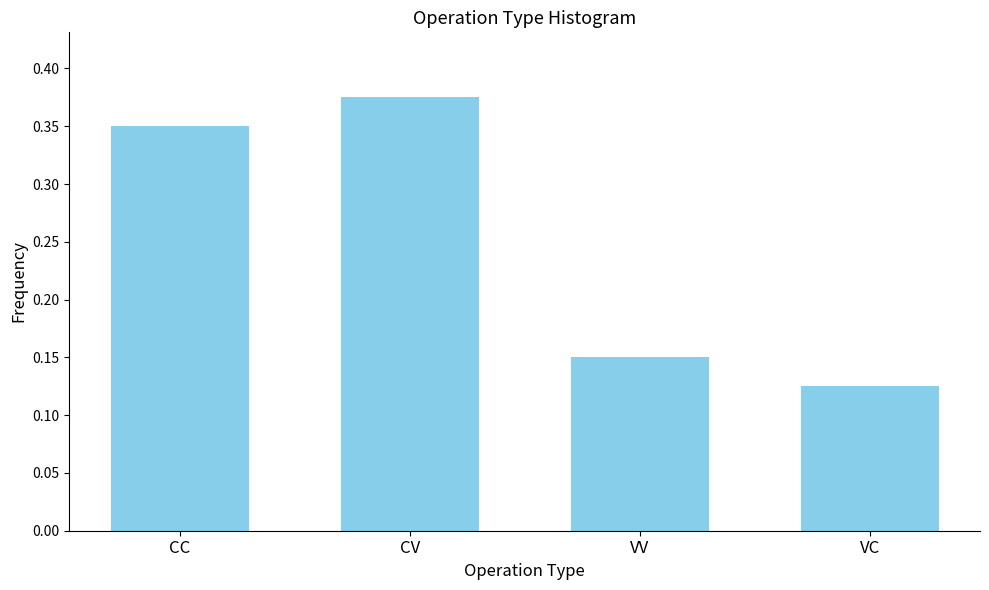

What is the label of the 1st bar from the left?

CC